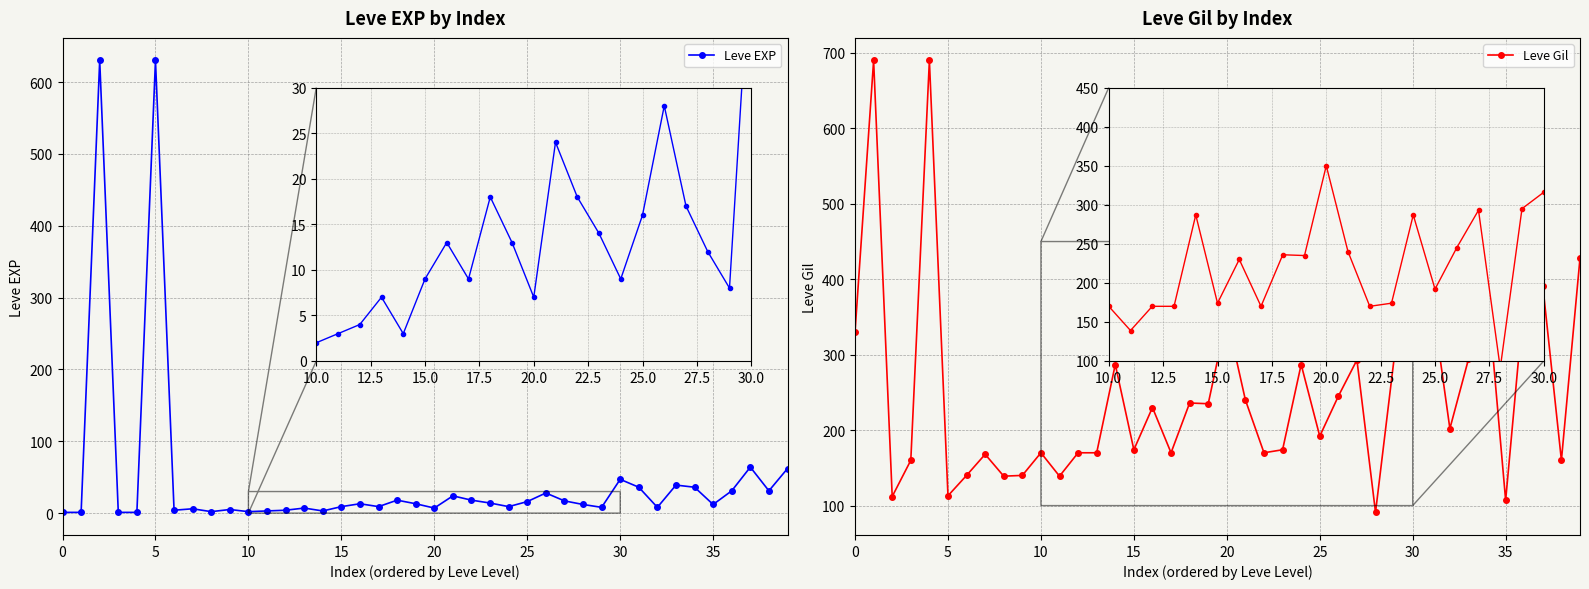

How many data points does each series have?

40